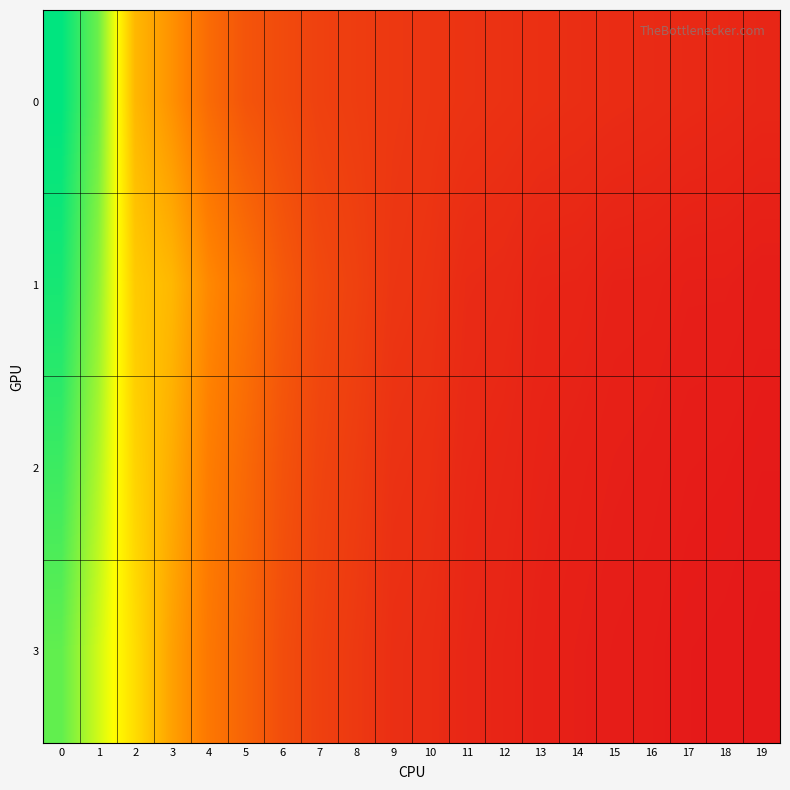

What is the maximum value shown in the chart?

18.3